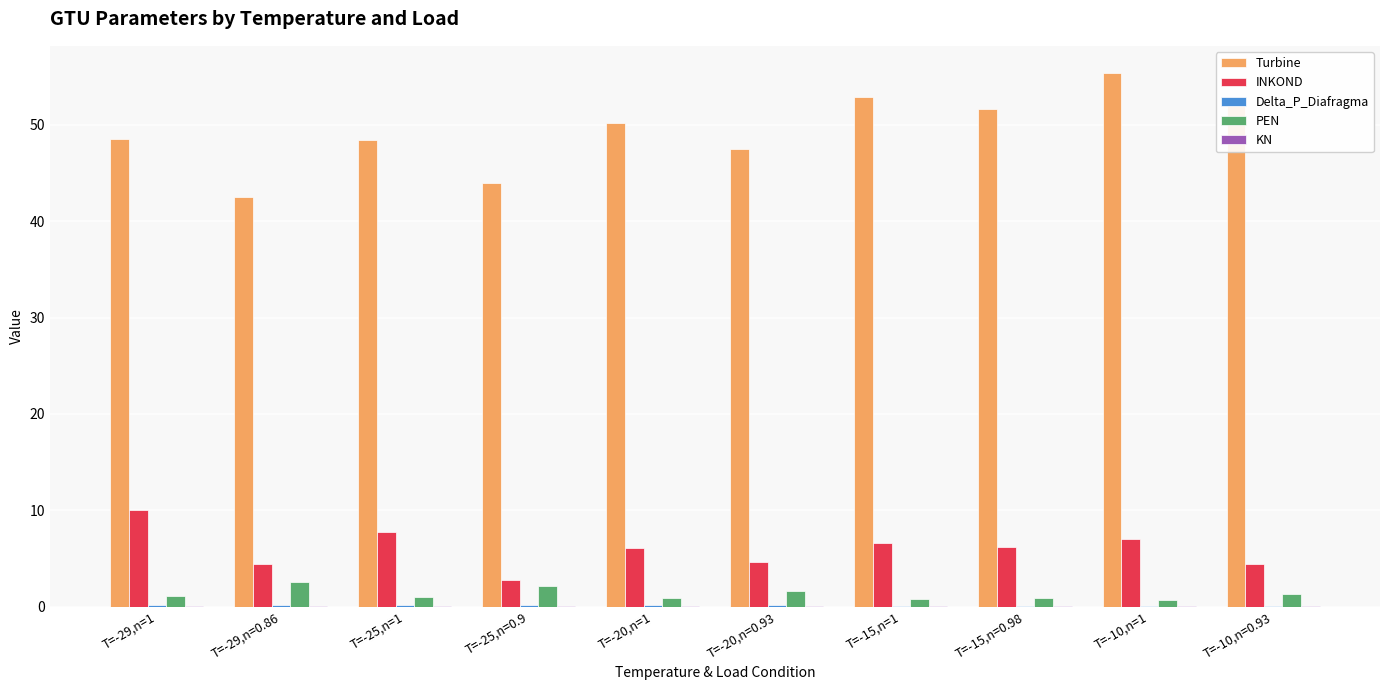

What is the maximum value for INKOND?

10.1